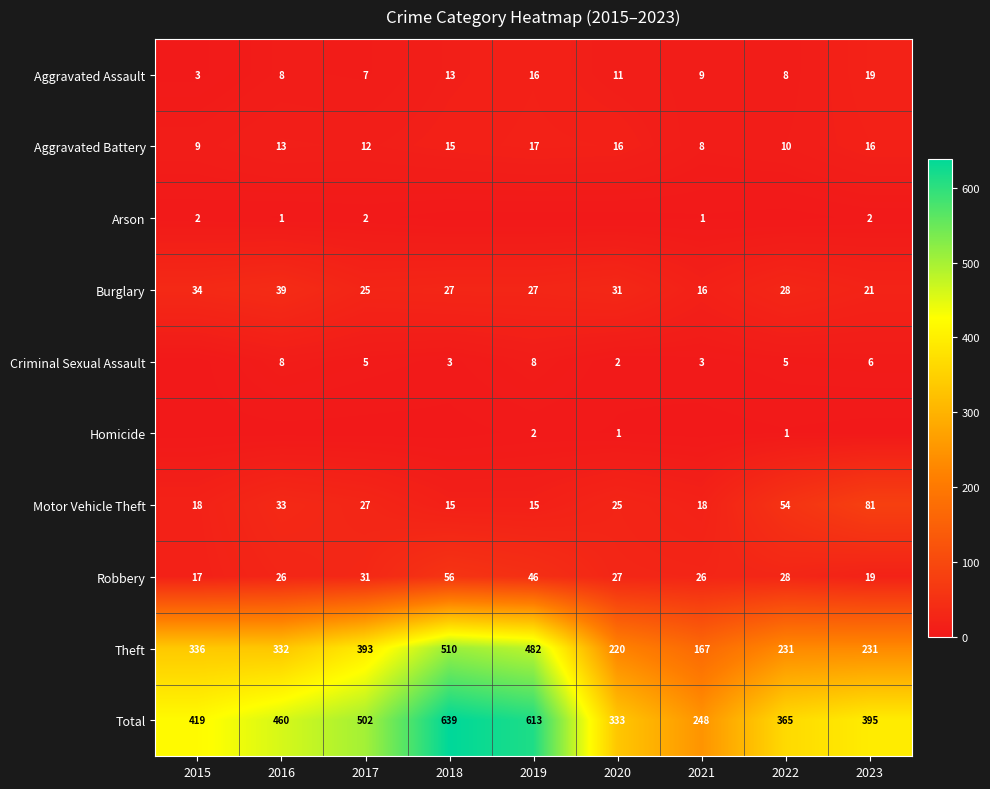

What is the approximate value of Robbery at 2021, to the nearest 5?

25